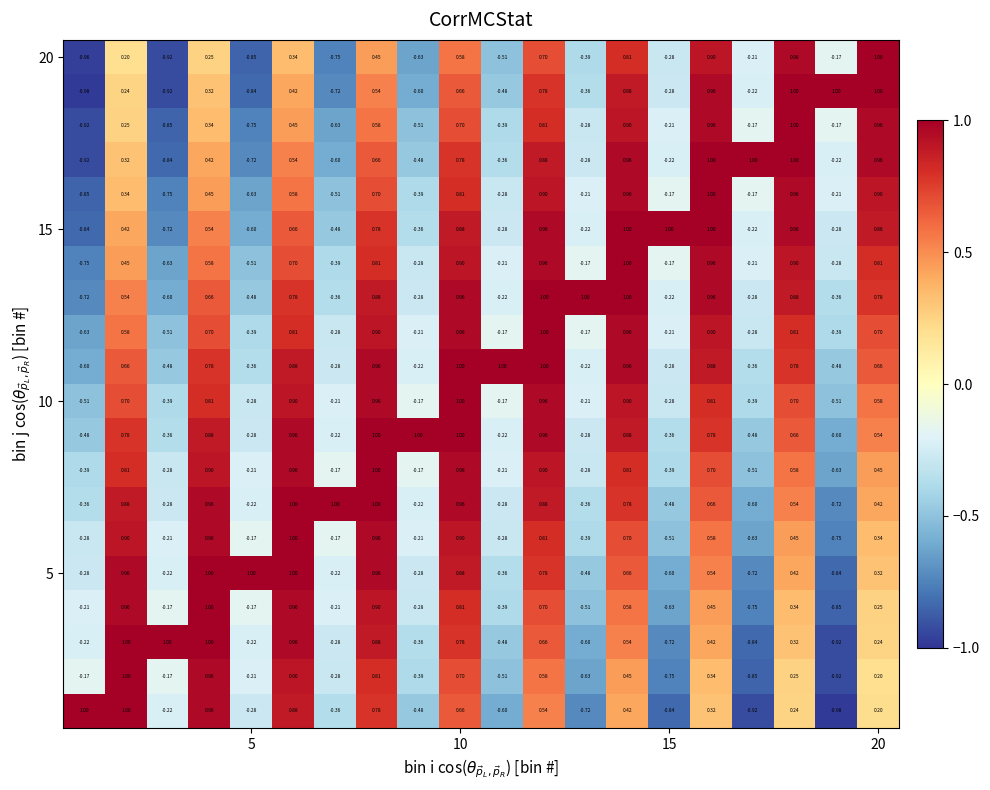

How many series are shown in this chart?

20